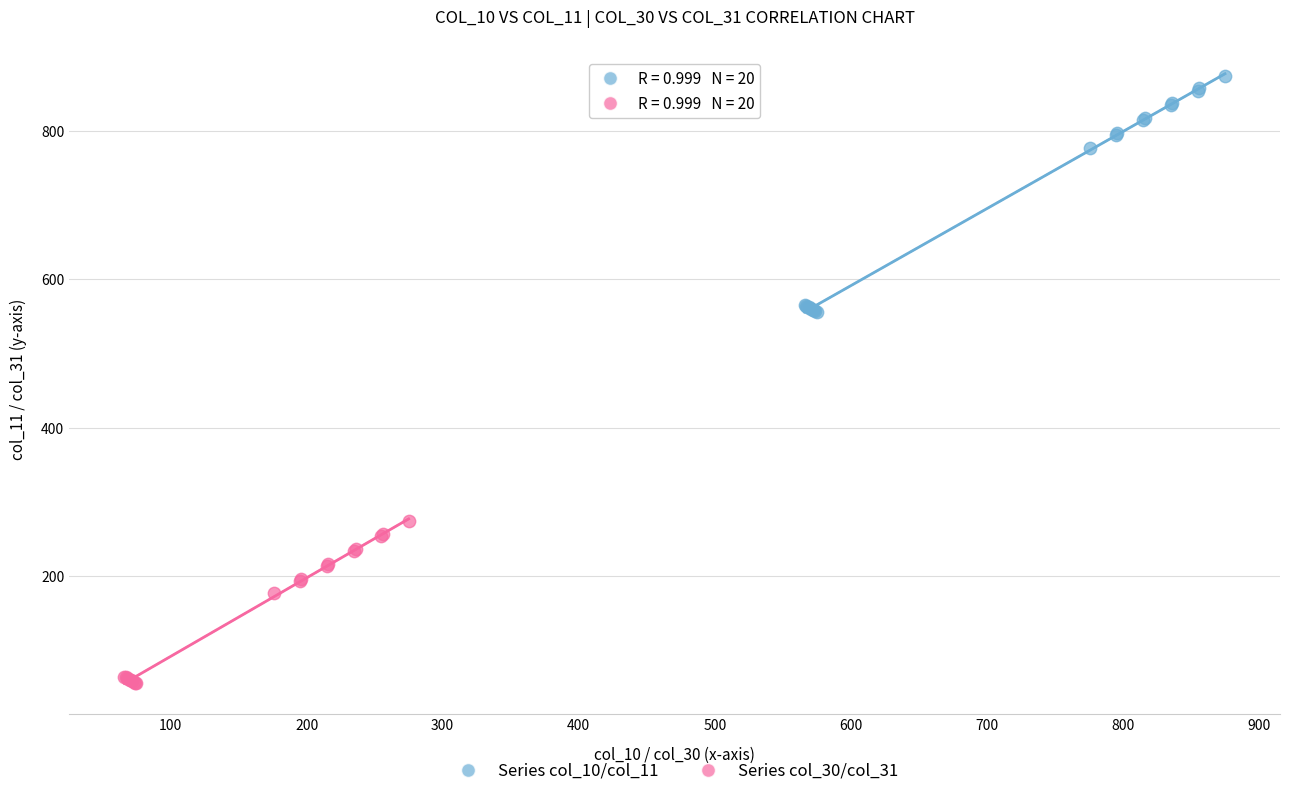

What are all the series names shown in the legend?

Series col_10/col_11, Series col_30/col_31